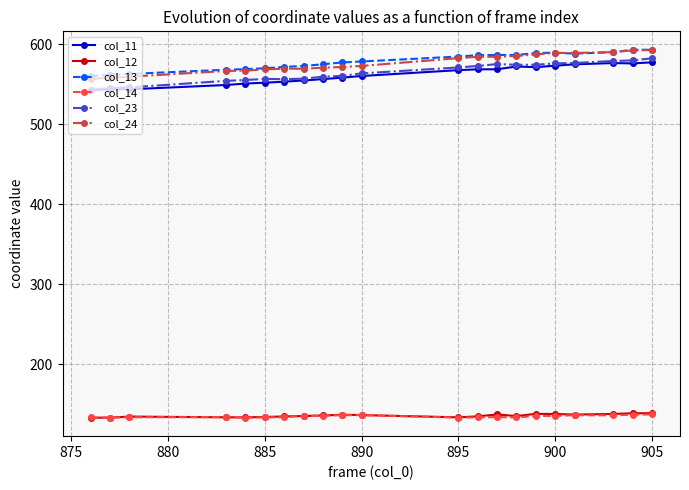

What is the value of the col_24 point at the 17th from the left?

589.0